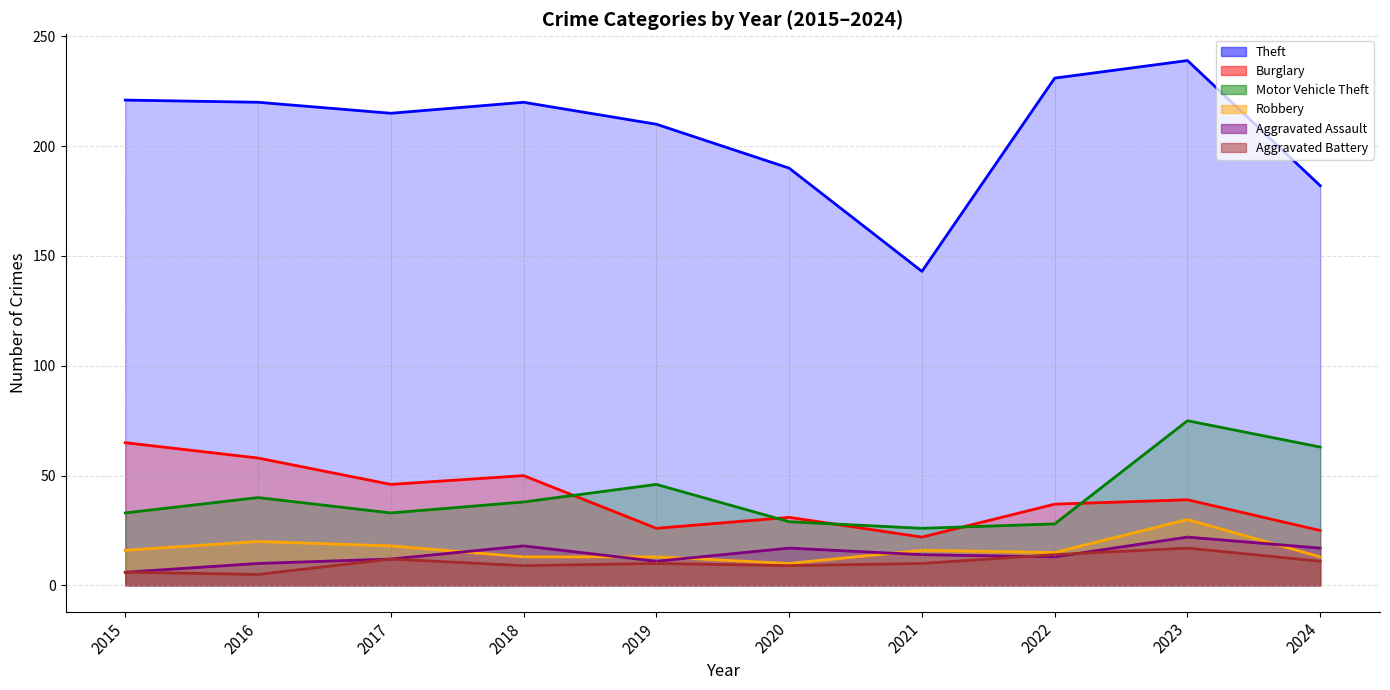

Reading left to right, list all the values displayed in this chart.

Theft: 221	220	215	220	210	190	143	231	239	182
Burglary: 65	58	46	50	26	31	22	37	39	25
Motor Vehicle Theft: 33	40	33	38	46	29	26	28	75	63
Robbery: 16	20	18	13	13	10	16	15	30	13
Aggravated Assault: 6	10	12	18	11	17	14	13	22	17
Aggravated Battery: 6	5	12	9	10	9	10	14	17	11